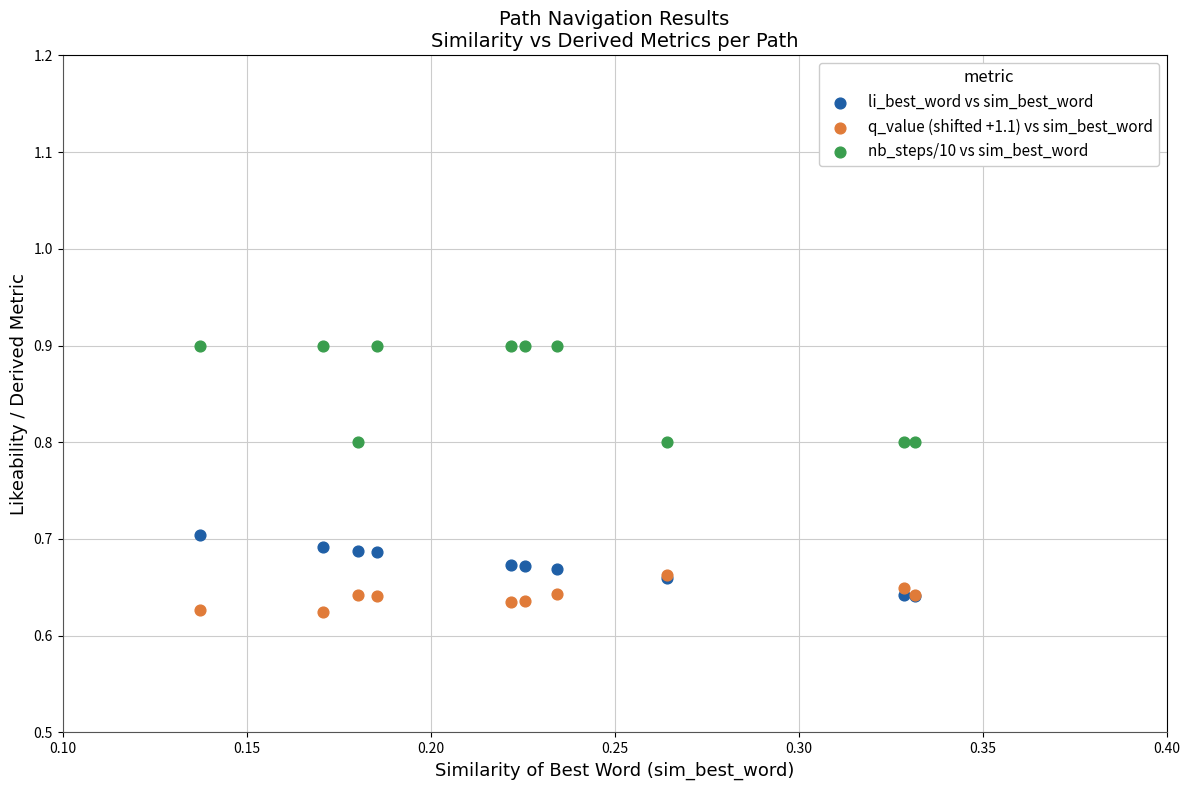

What are all the series names shown in the legend?

li_best_word vs sim_best_word, q_value (shifted +1.1) vs sim_best_word, nb_steps/10 vs sim_best_word